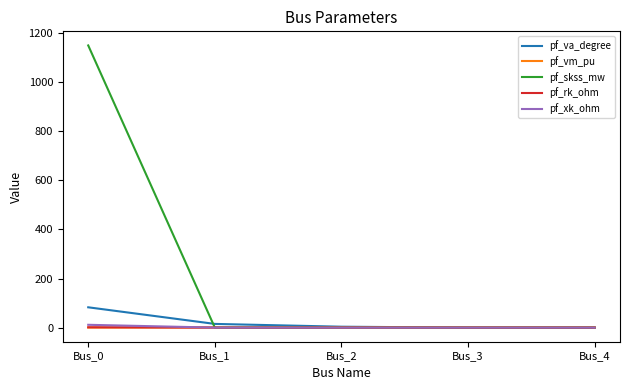

Is the value of pf_xk_ohm at Bus_3 greater than the value of pf_skss_mw at Bus_0?

No